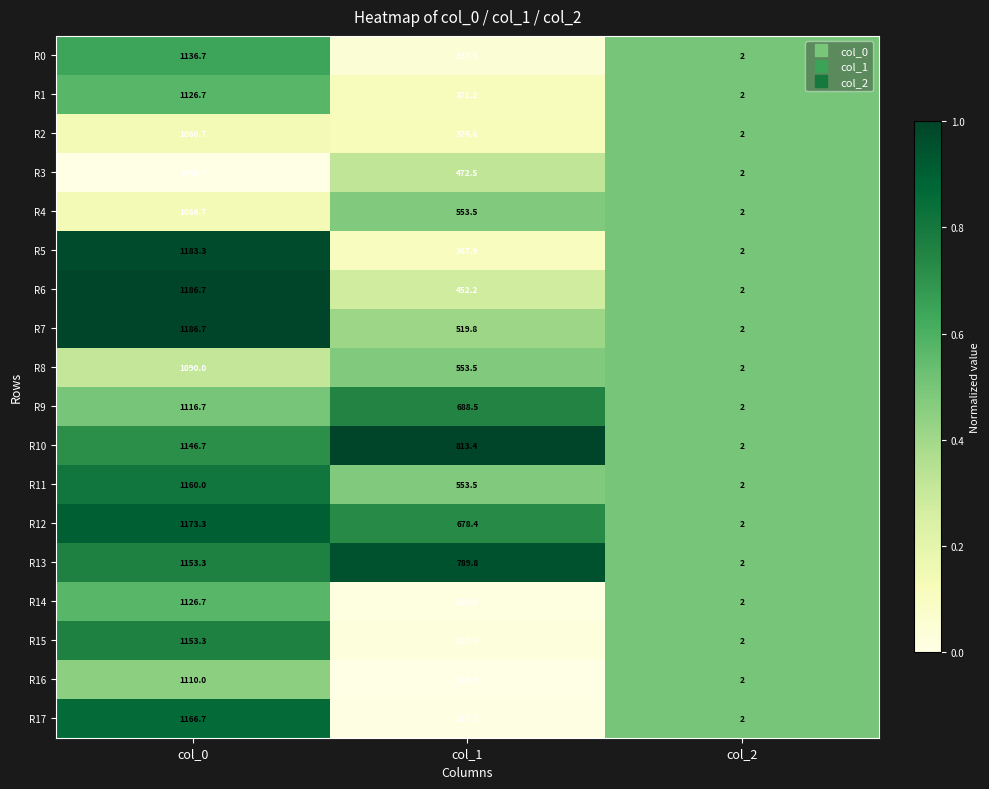

Which series has the largest total across all categories?

R10